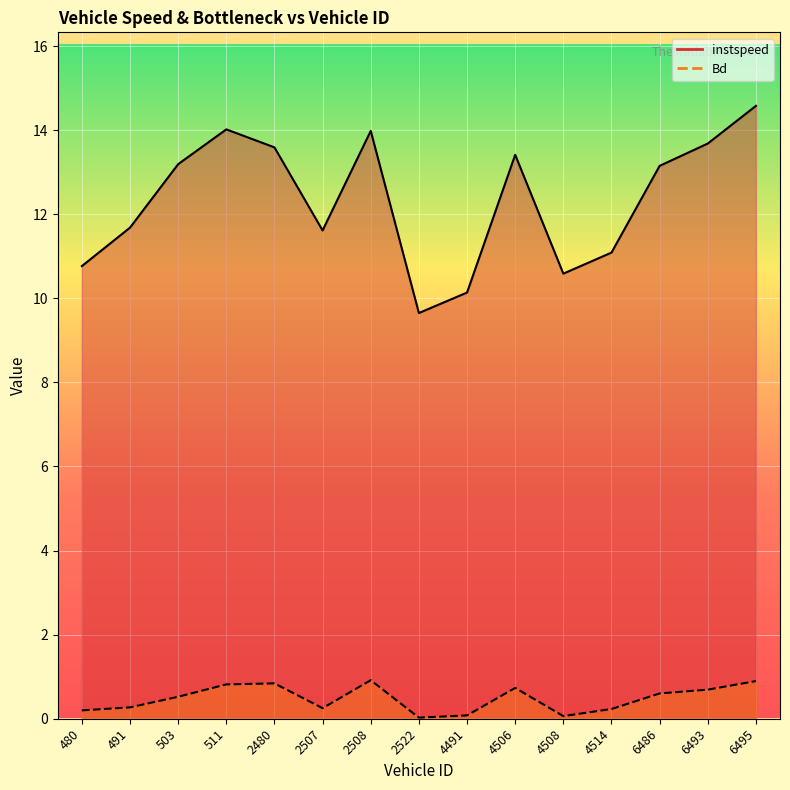

True or false: Bd and instspeed intersect in this chart.

False